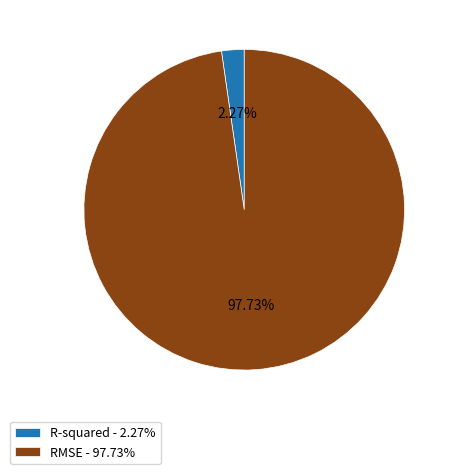

Which category has the smallest portion of the pie?

R-squared